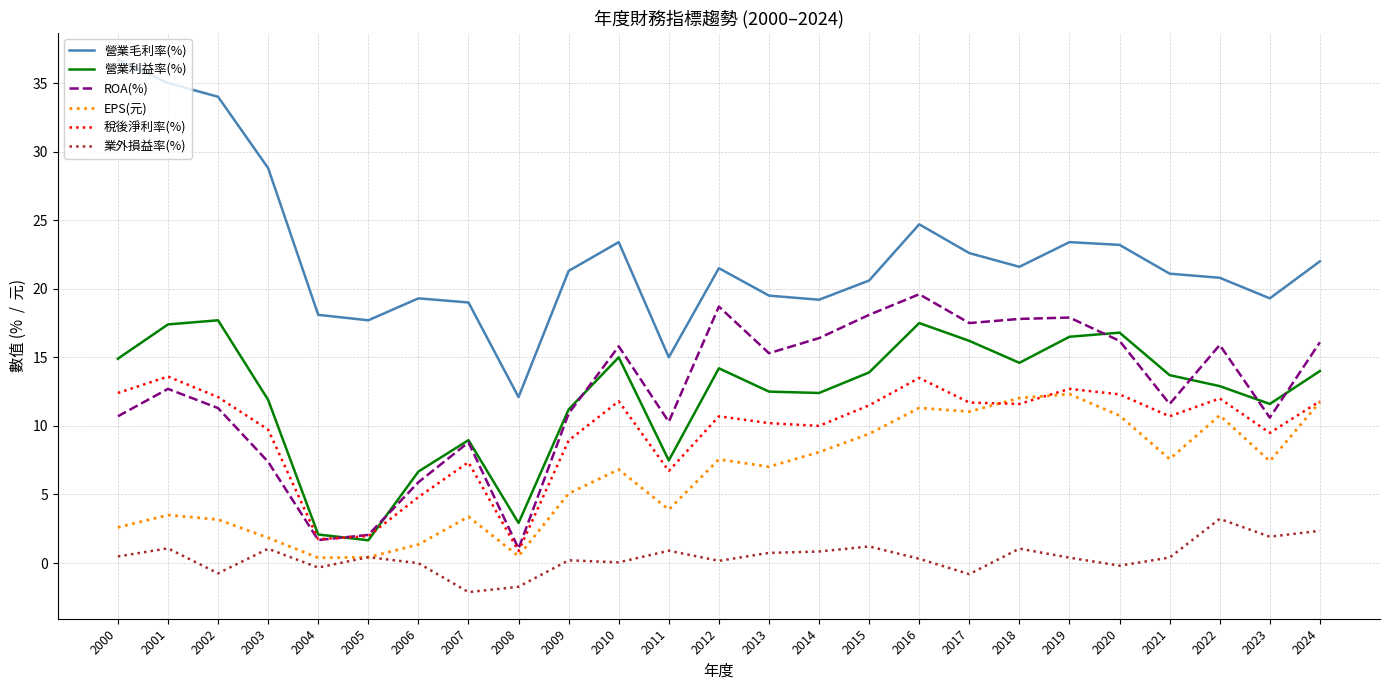

True or false: EPS(元) and ROA(%) cross at least once.

False